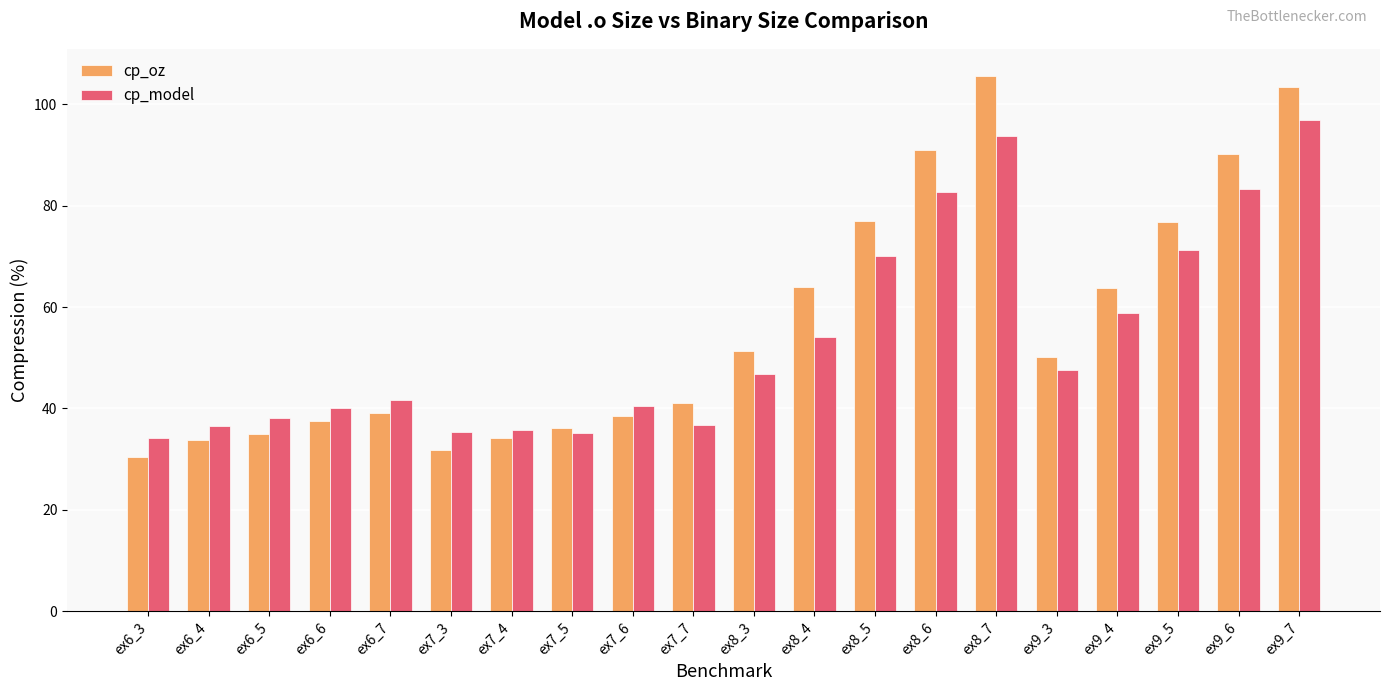

Which series has the largest range (max minus min)?

cp_oz